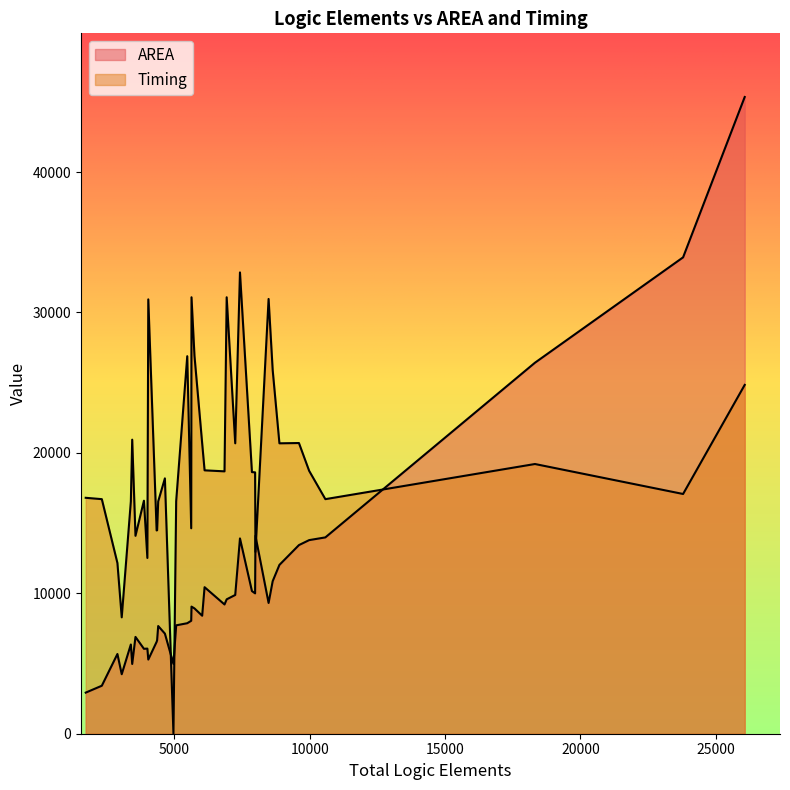

The value of AREA at 16 is 3122.1. True or false?

False